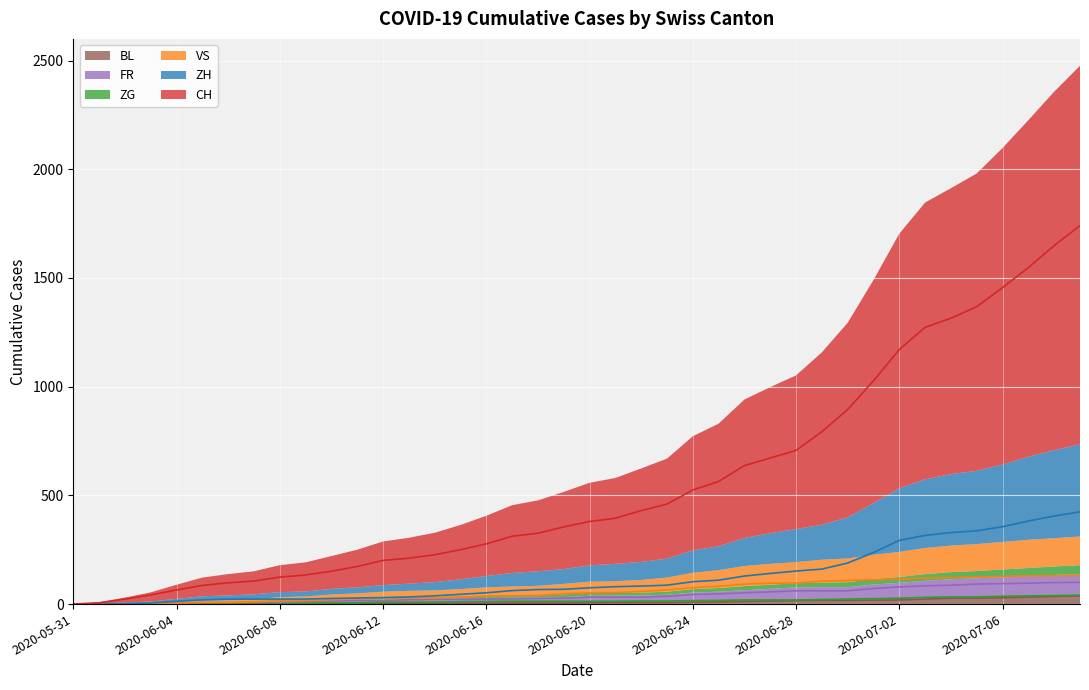

How many data points in FR are above 32?

17